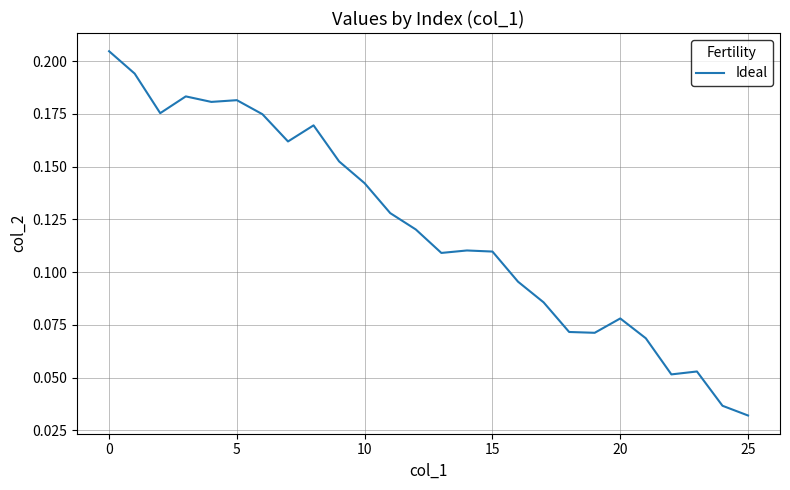

Count the values in the range 0 to 1.

26